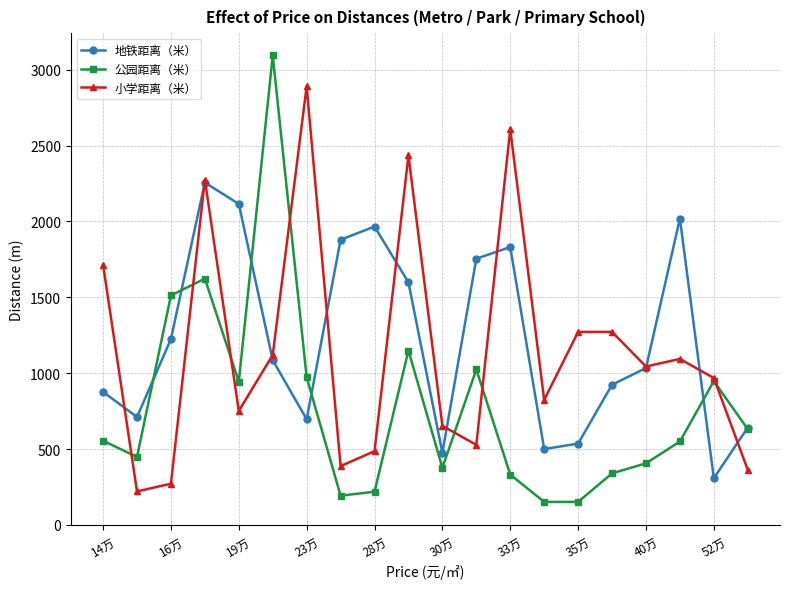

What is the lowest value of the 公园距离（米） series?

152